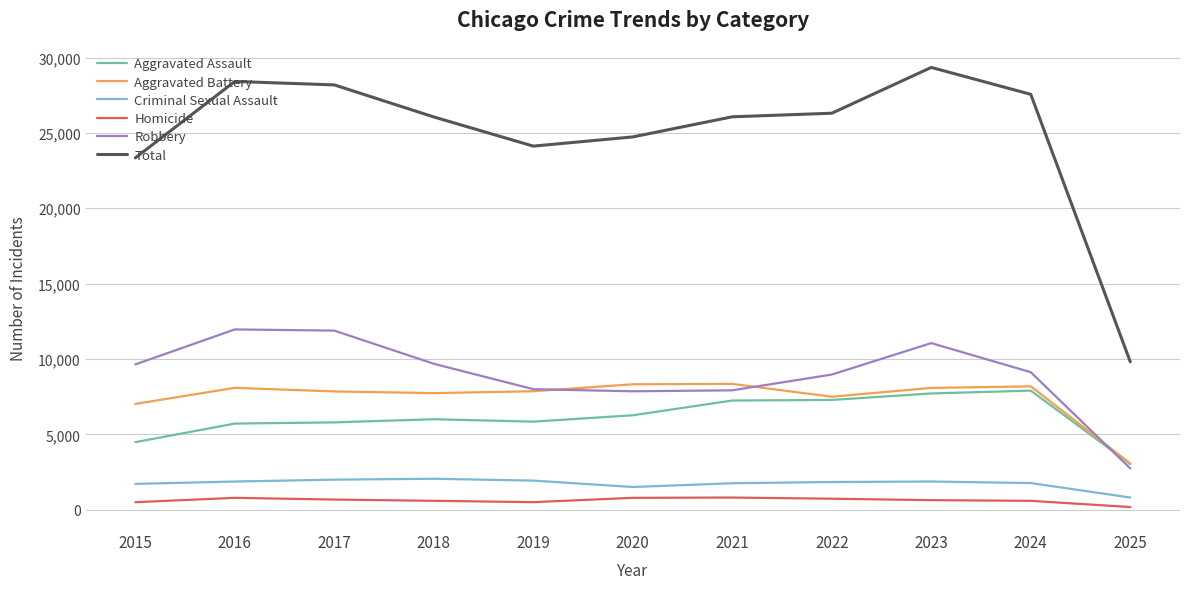

True or false: Homicide and Robbery cross at least once.

False